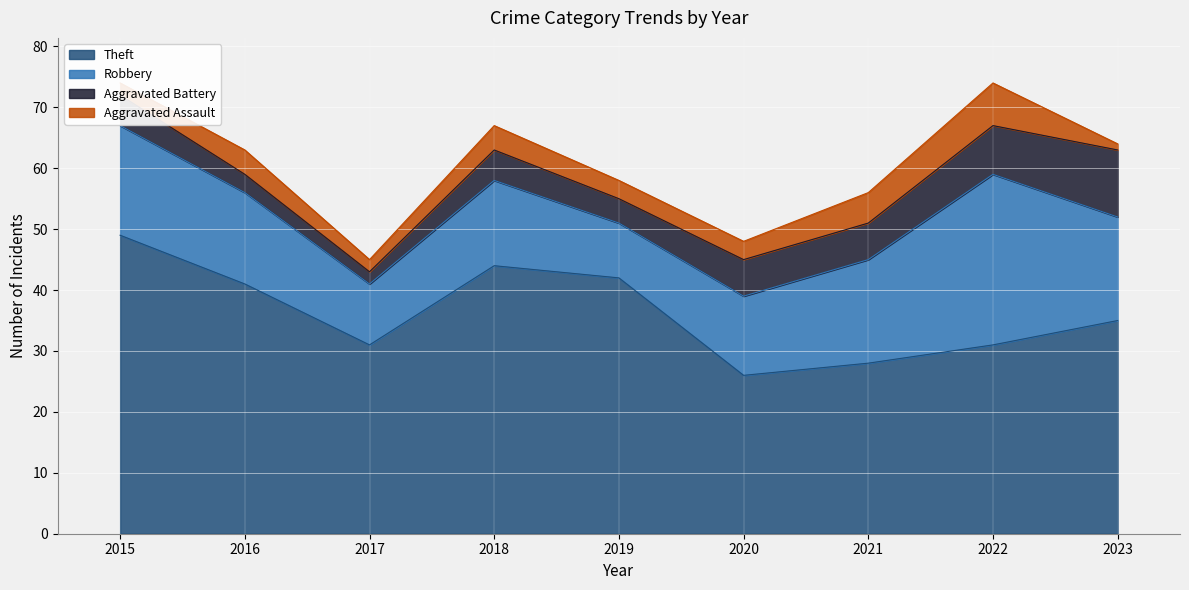

Is the value of Theft at 2016 greater than the value of Aggravated Battery at 2020?

Yes